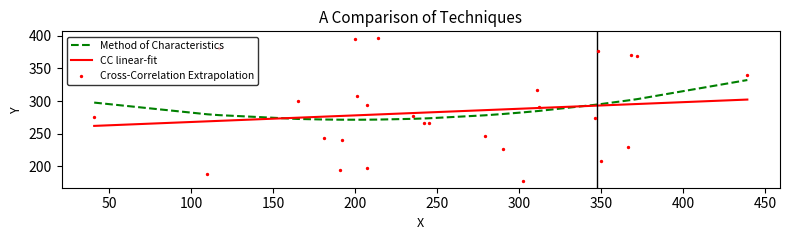

Is the value of Cross-Correlation Extrapolation at 18 greater than the value of CC linear-fit at 18?

Yes